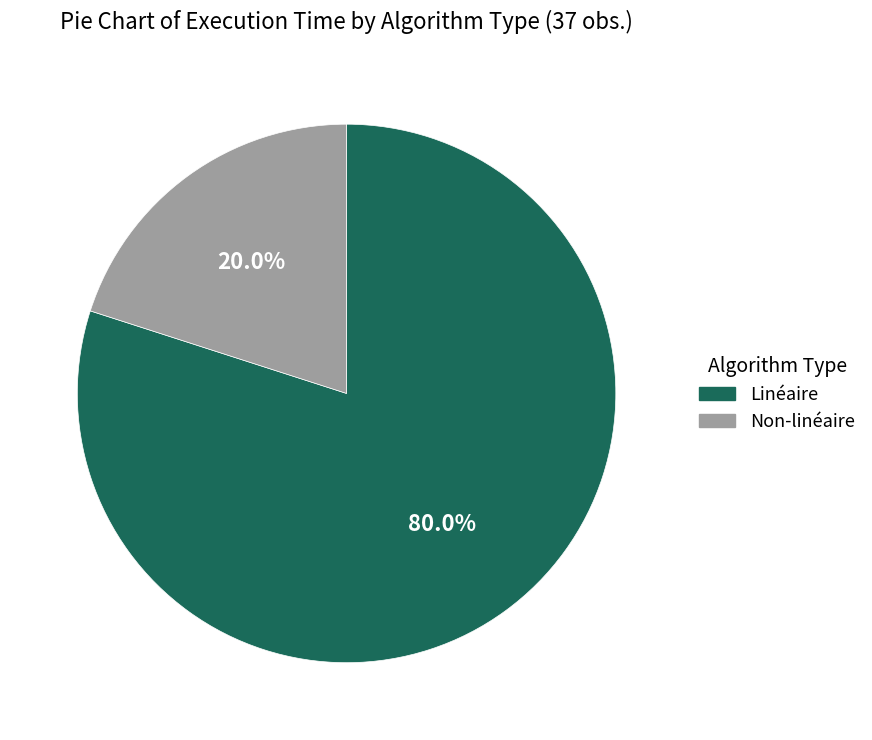

What portion of the pie excludes Non-linéaire?

80.0%